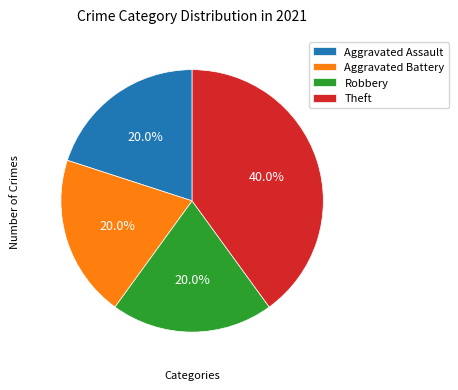

Is it true that Theft is 40% of the pie?

True